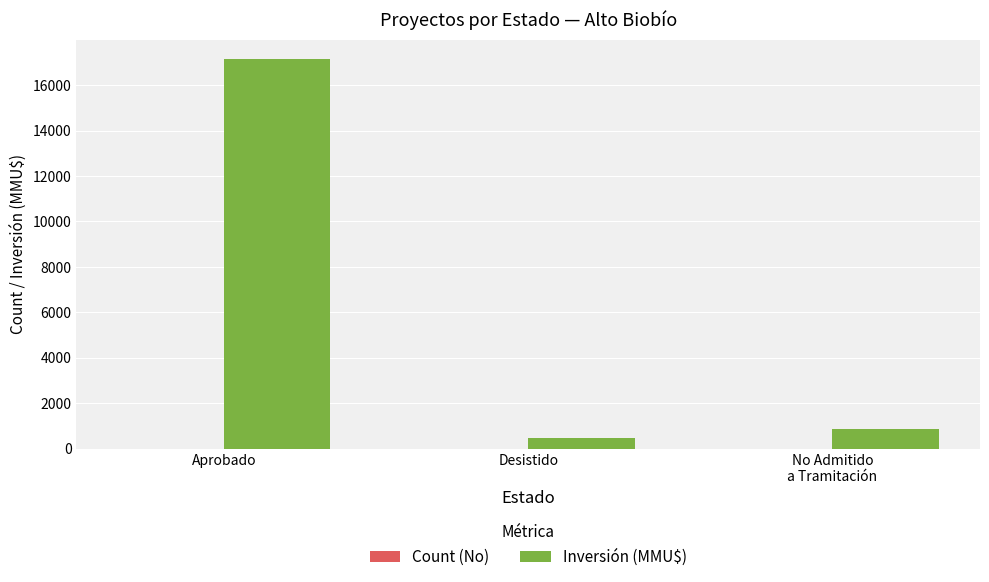

Which series has the largest total across all categories?

Inversión (MMU$)